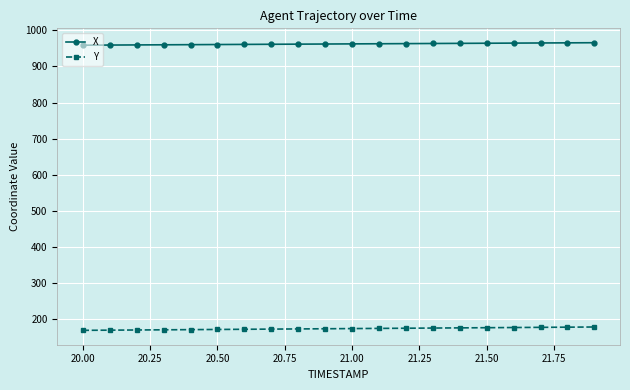

What is the difference between the maximum and minimum values in the Y series?

9.3